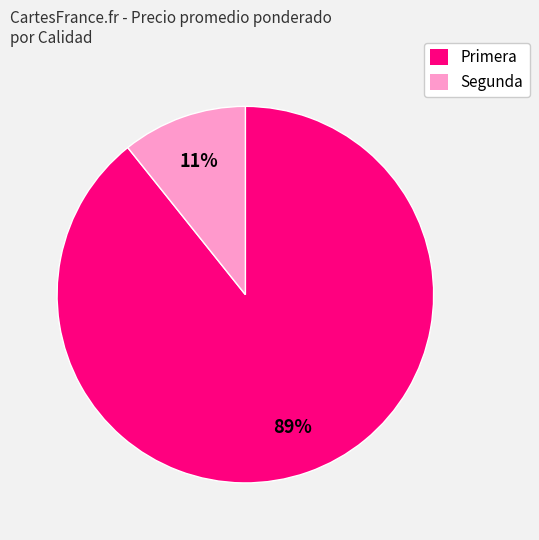

To the nearest percent, what percentage of the pie is Primera?

89%